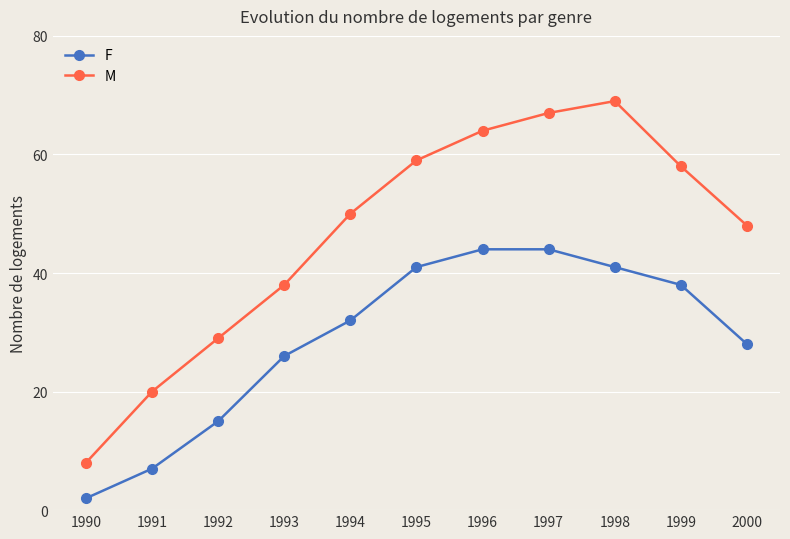

Which series has the largest total across all categories?

M